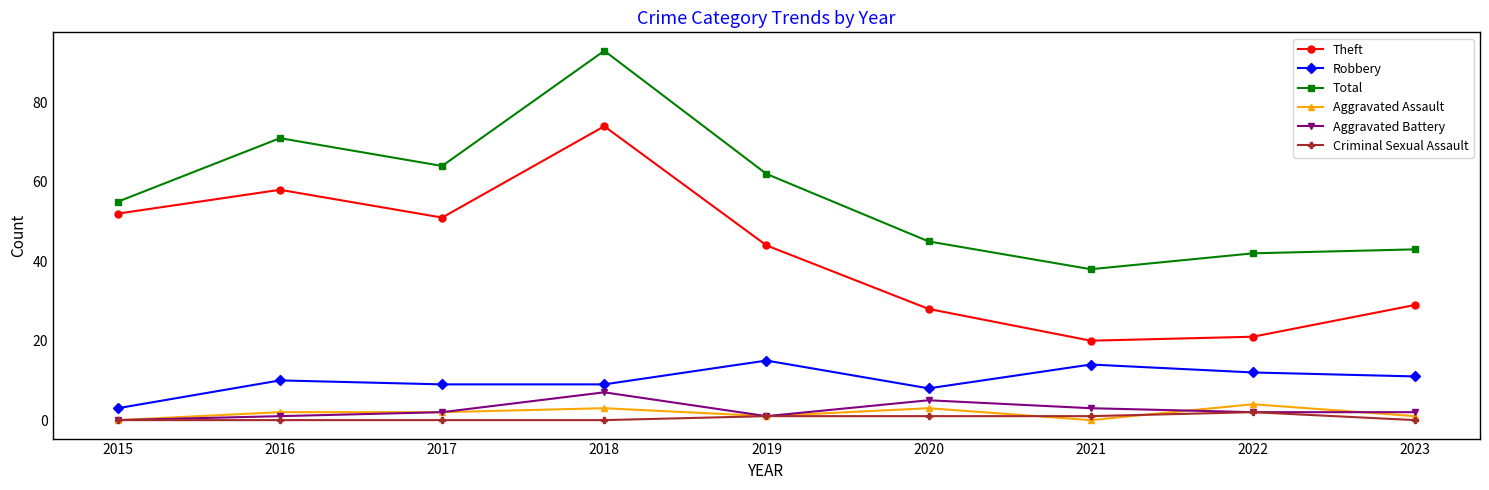

How many categories are shown in the chart?

9